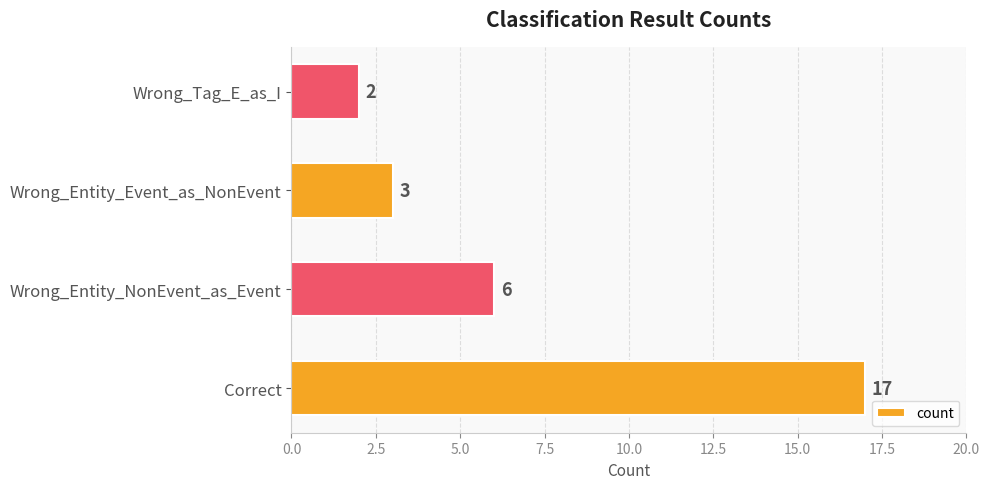

What is the change in value from Correct to Wrong_Entity_NonEvent_as_Event?

-11